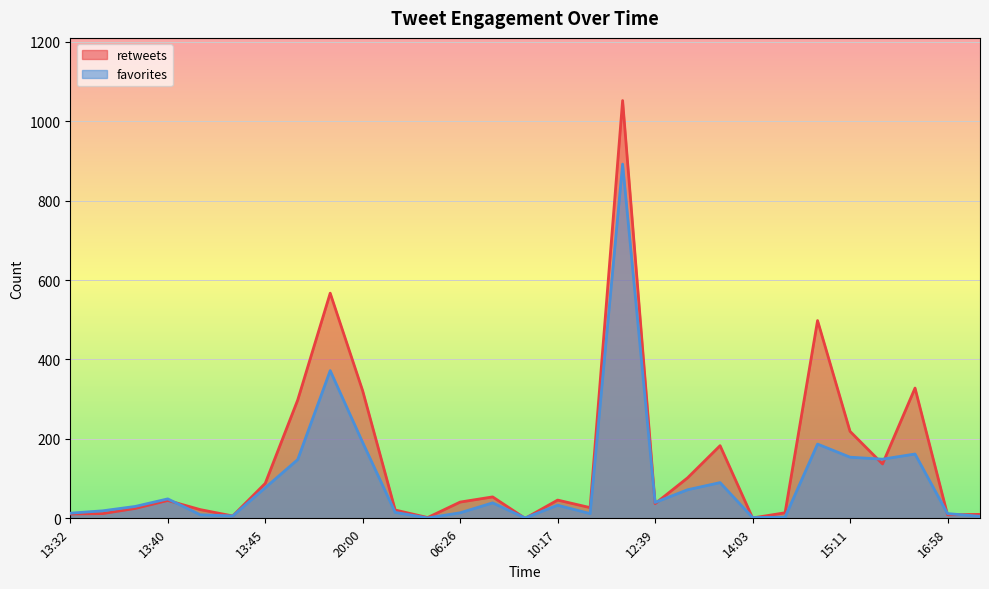

What is the difference between the maximum and minimum values in the favorites series?

891